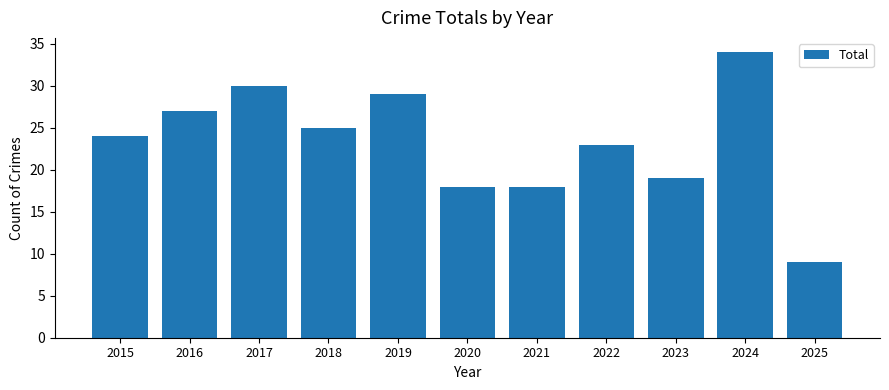

What is the difference between the values at 2022 and 2023?

4